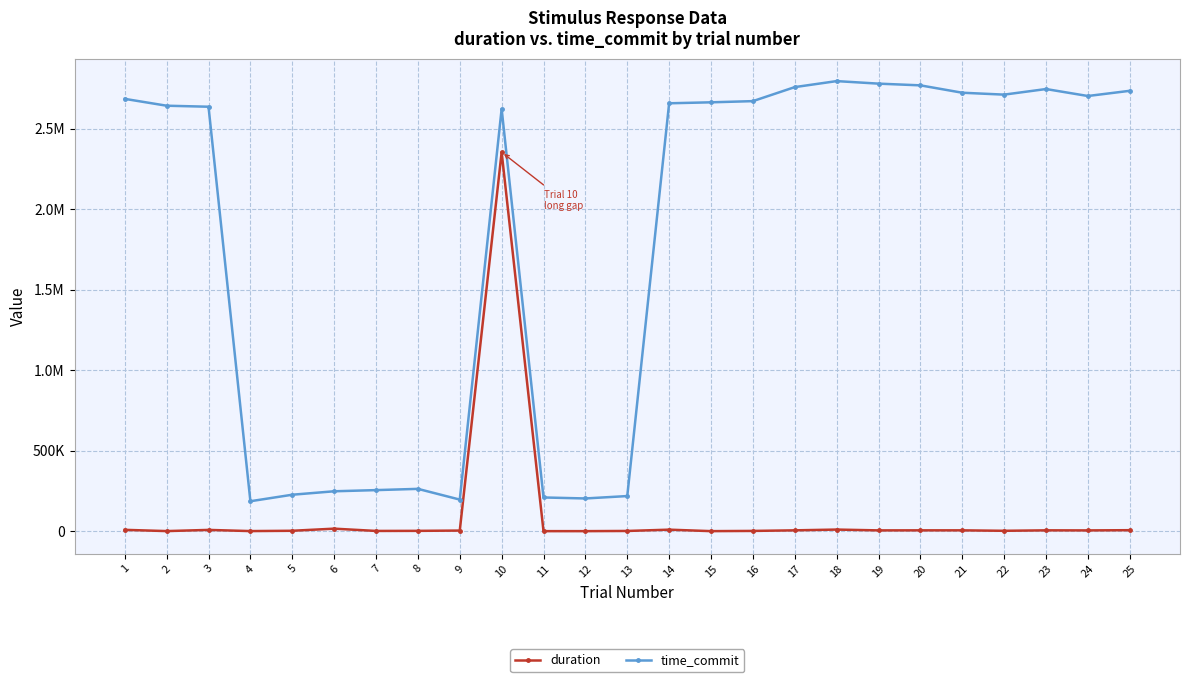

How many interior local valleys does the time_commit series have?

5